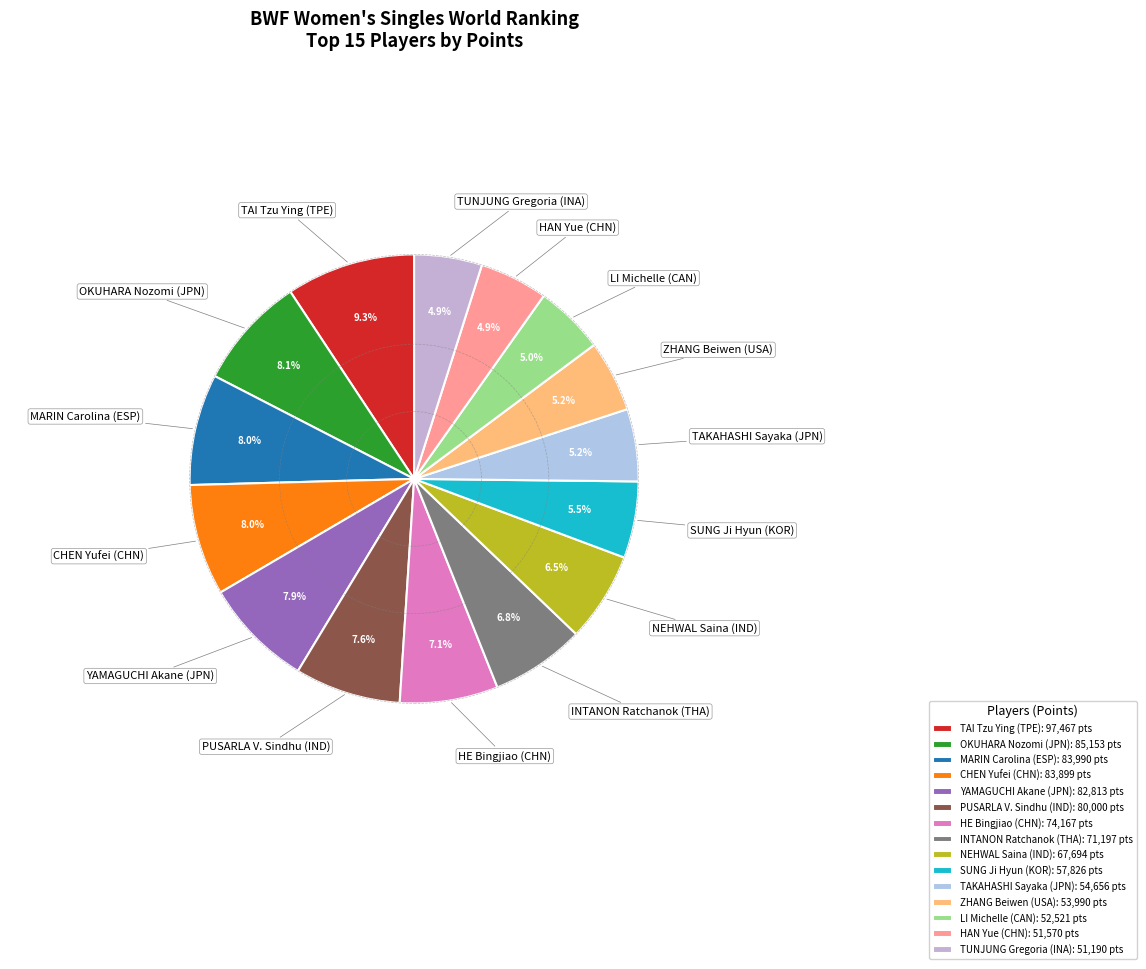

To the nearest percent, what is the difference between the SUNG Ji Hyun (KOR) and OKUHARA Nozomi (JPN) slice percentages?

3%